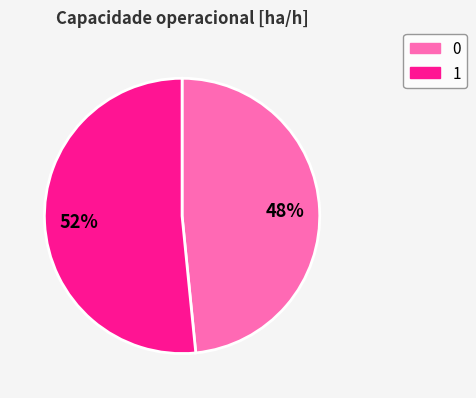

The 0 slice represents 48% of the pie. True or false?

True